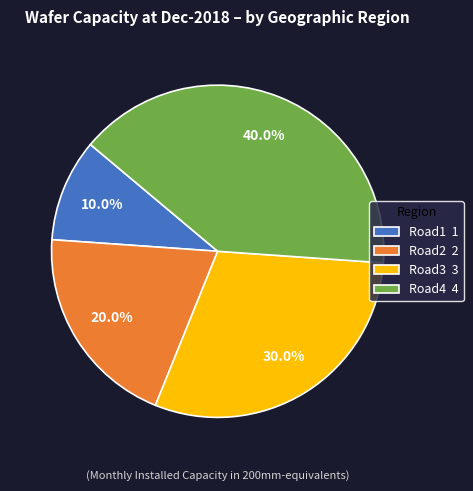

To the nearest percent, what percentage of the pie is Road4?

40%